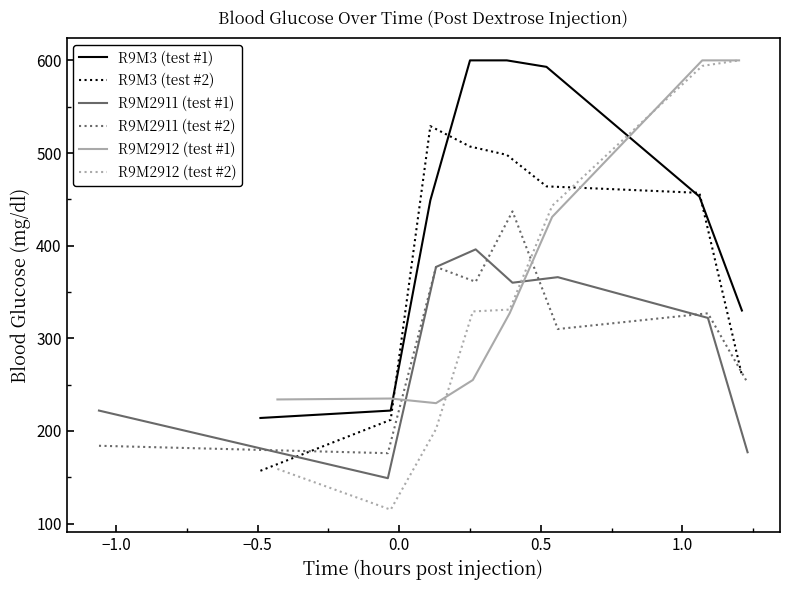

What is the sum of all R9M2911 (test #1) values?

2369